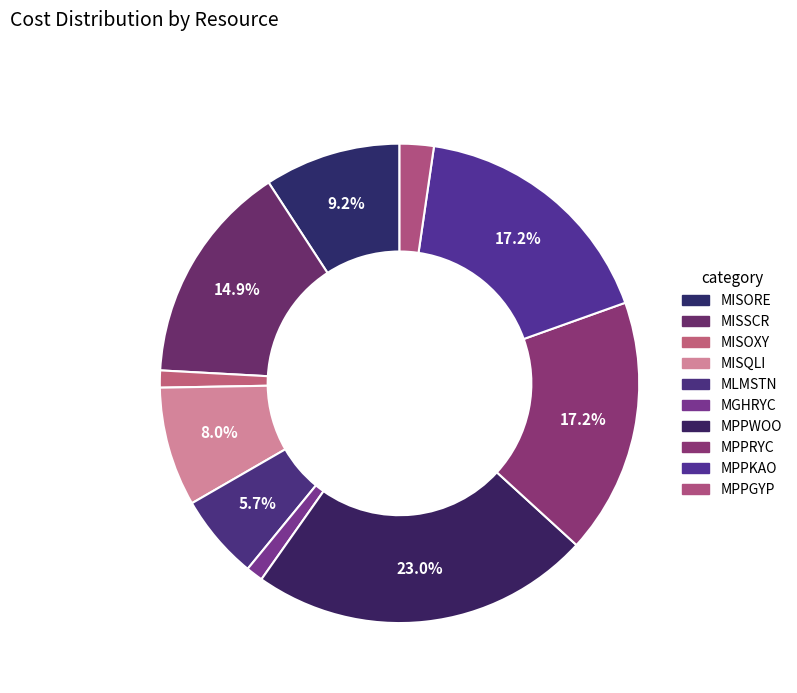

Does MGHRYC account for over 50% of the chart?

No